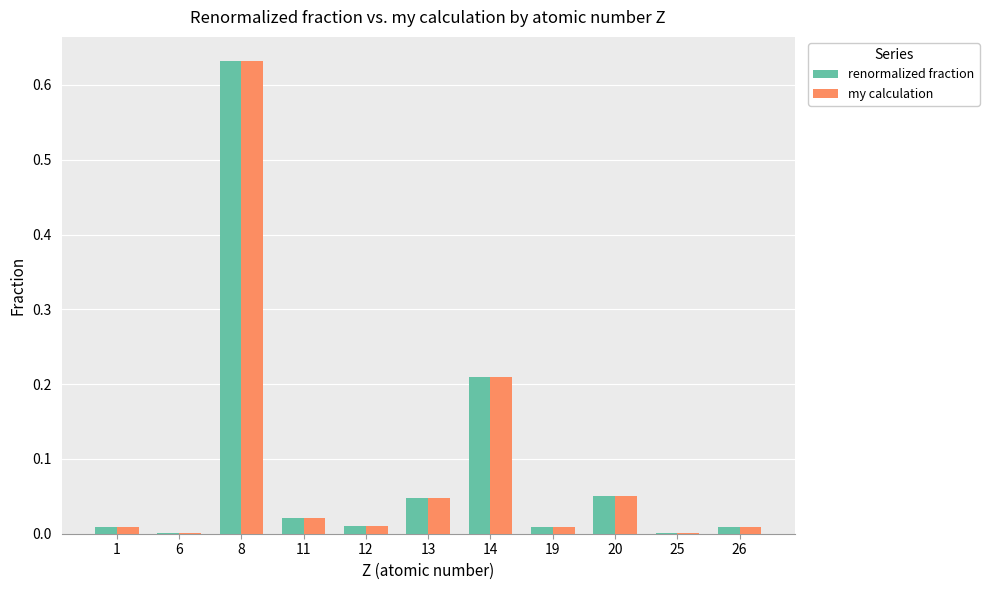

Which category has the highest value in the renormalized fraction series?

8